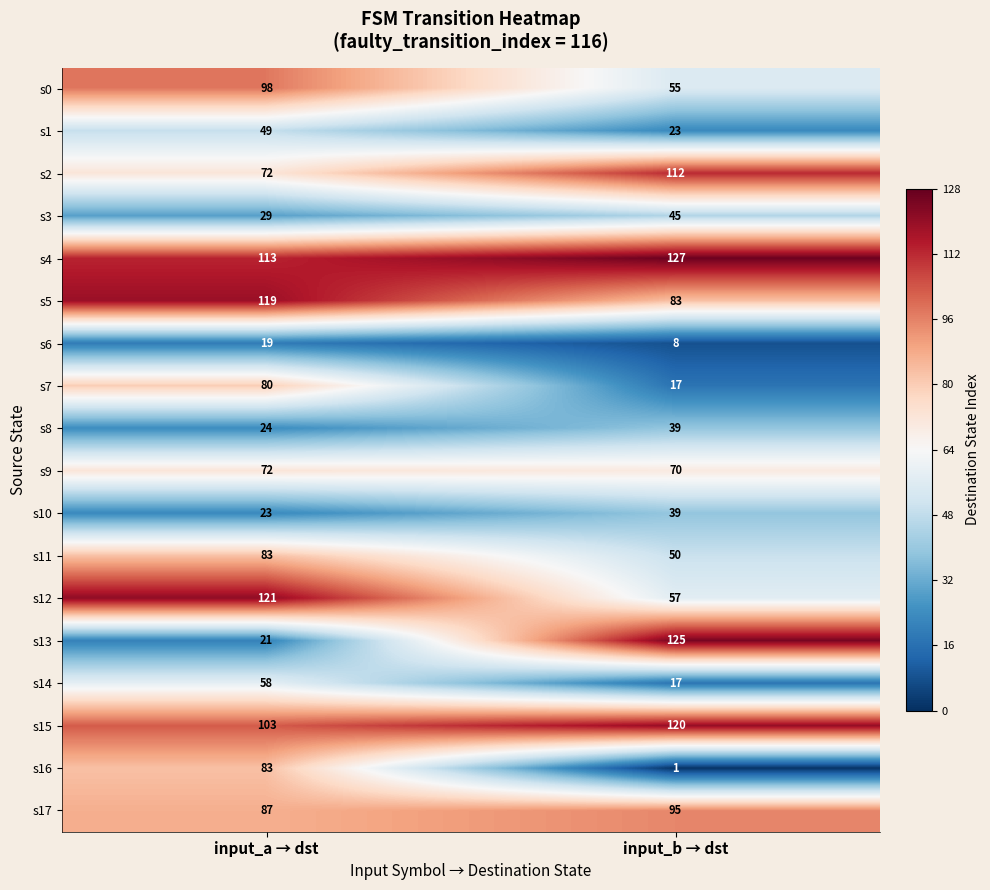

Rank the categories by s13 value from highest to lowest.

input_b → dst, input_a → dst